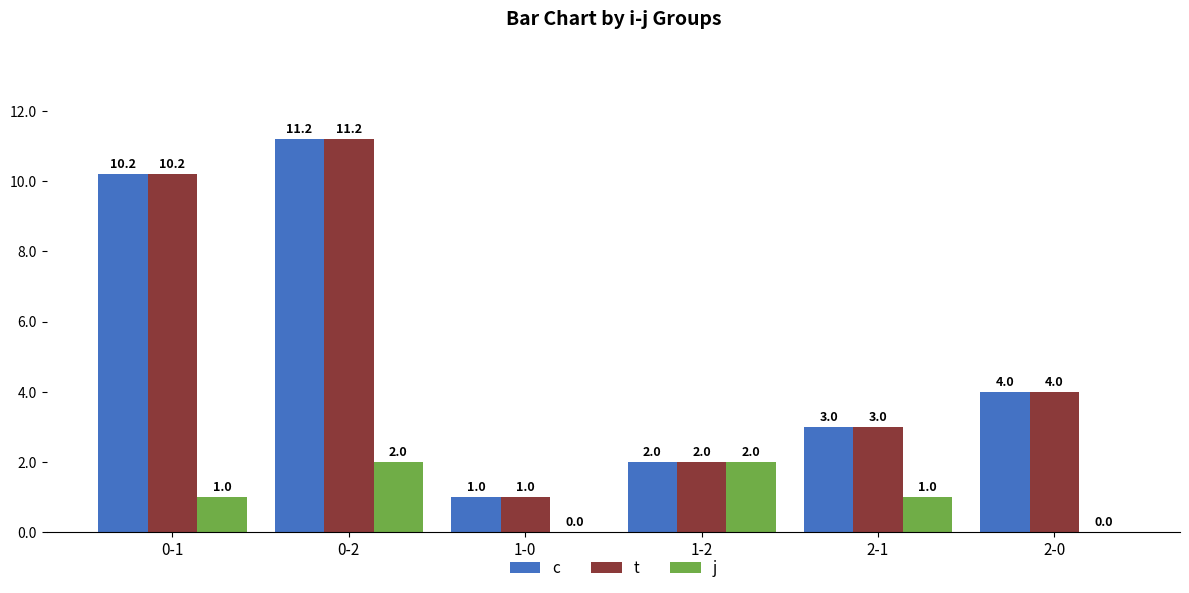

True or false: t has a value of 0.3 at 1-0.

False